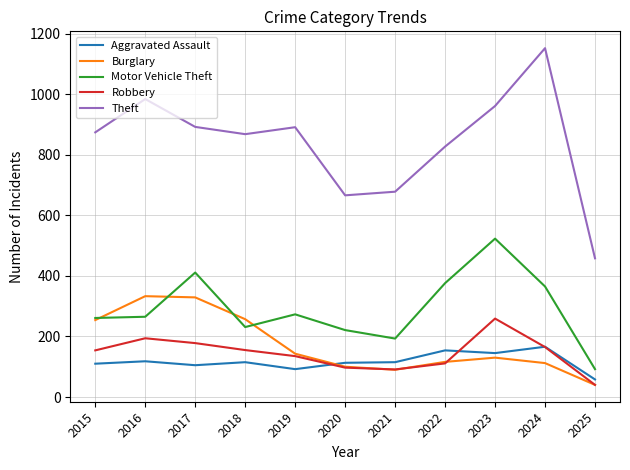

What is the difference between the maximum and second lowest values in the Aggravated Assault series?

74